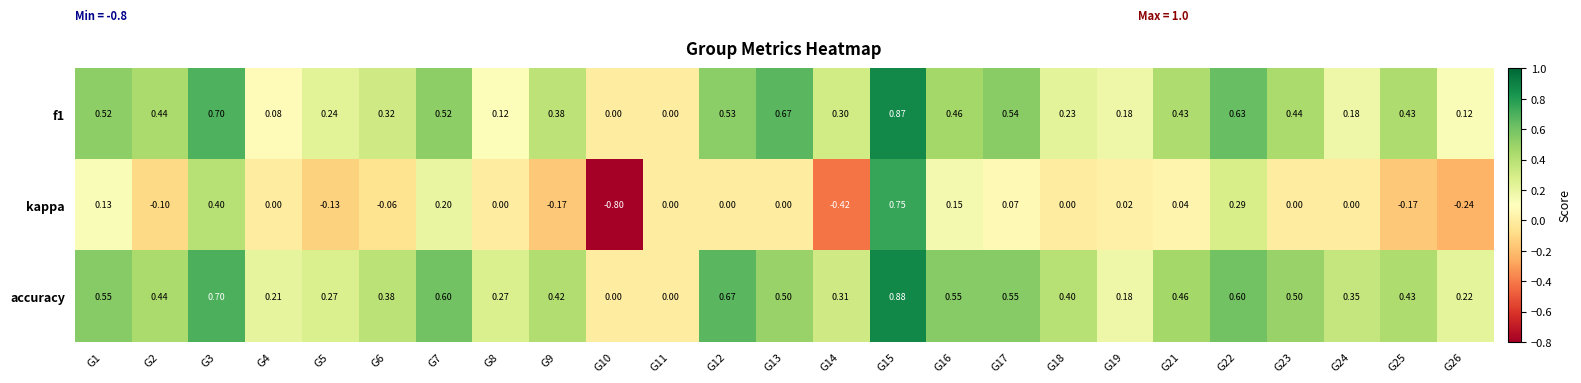

Which series has the largest range (max minus min)?

kappa